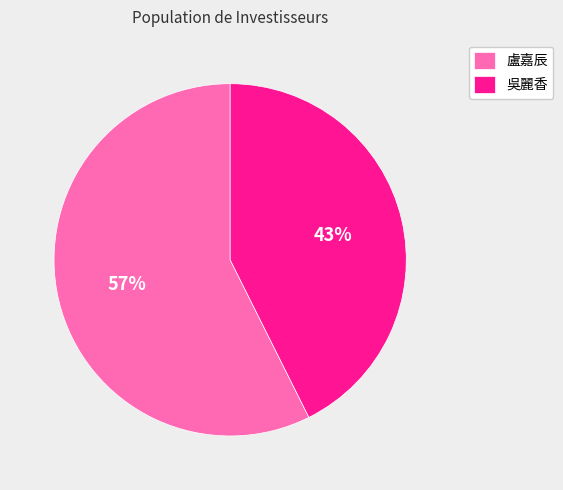

Which category has the biggest portion of the pie?

盧嘉辰